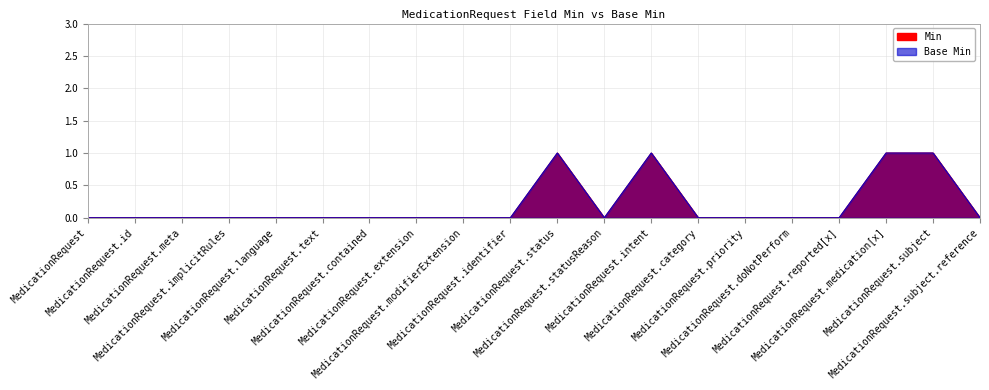

Reading left to right, what are all the values shown in this chart?

Min: MedicationRequest=0	MedicationRequest.id=0	MedicationRequest.meta=0	MedicationRequest.implicitRules=0	MedicationRequest.language=0	MedicationRequest.text=0	MedicationRequest.contained=0	MedicationRequest.extension=0	MedicationRequest.modifierExtension=0	MedicationRequest.identifier=0	MedicationRequest.status=1	MedicationRequest.statusReason=0	MedicationRequest.intent=1	MedicationRequest.category=0	MedicationRequest.priority=0	MedicationRequest.doNotPerform=0	MedicationRequest.reported[x]=0	MedicationRequest.medication[x]=1	MedicationRequest.subject=1	MedicationRequest.subject.reference=0
Base Min: MedicationRequest=0	MedicationRequest.id=0	MedicationRequest.meta=0	MedicationRequest.implicitRules=0	MedicationRequest.language=0	MedicationRequest.text=0	MedicationRequest.contained=0	MedicationRequest.extension=0	MedicationRequest.modifierExtension=0	MedicationRequest.identifier=0	MedicationRequest.status=1	MedicationRequest.statusReason=0	MedicationRequest.intent=1	MedicationRequest.category=0	MedicationRequest.priority=0	MedicationRequest.doNotPerform=0	MedicationRequest.reported[x]=0	MedicationRequest.medication[x]=1	MedicationRequest.subject=1	MedicationRequest.subject.reference=0